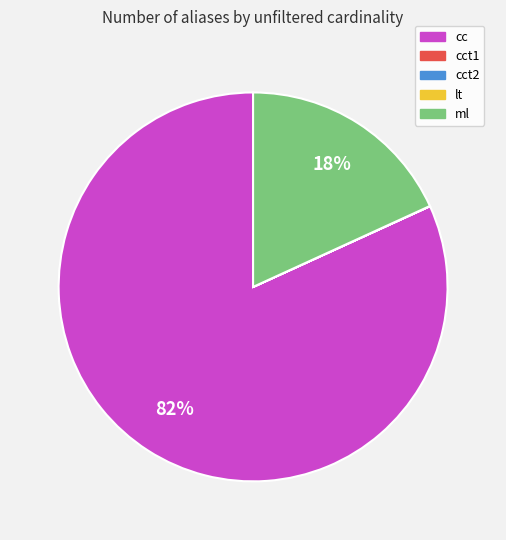

Does any single category account for the majority?

Yes